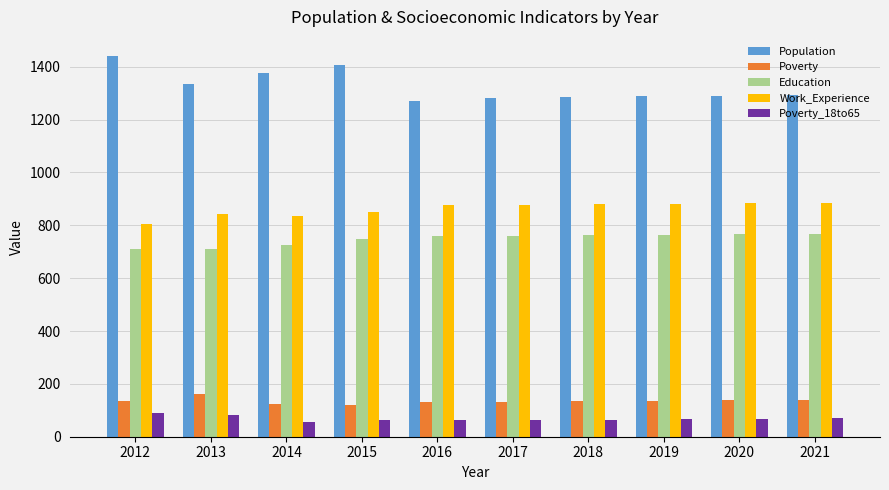

How many bars are there in total?

50